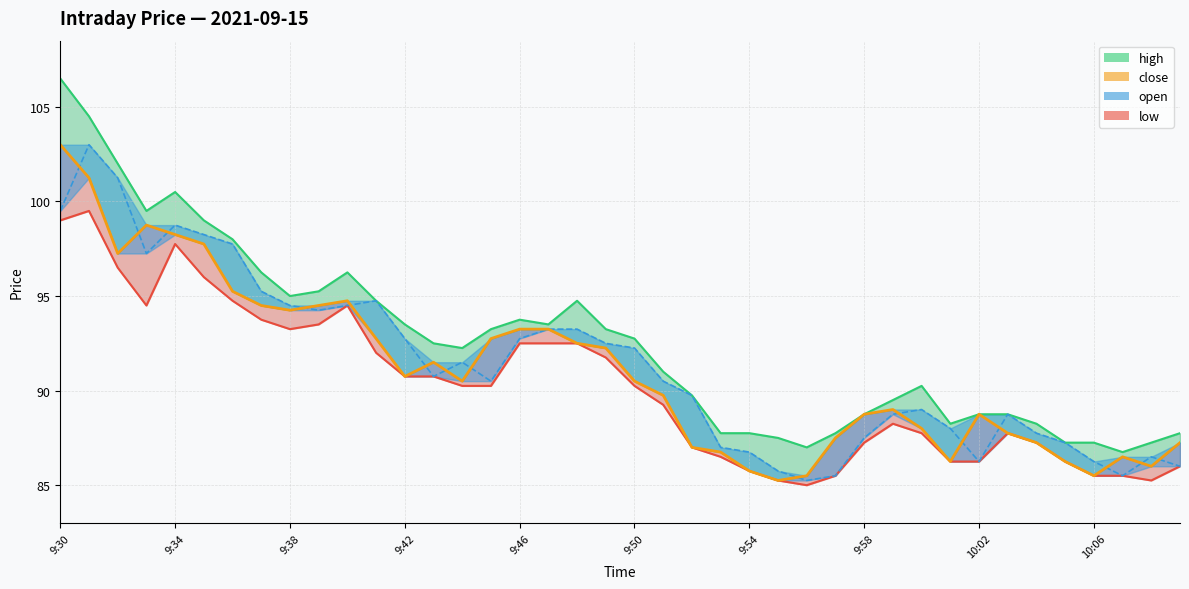

What is the average value of the high series?

92.6